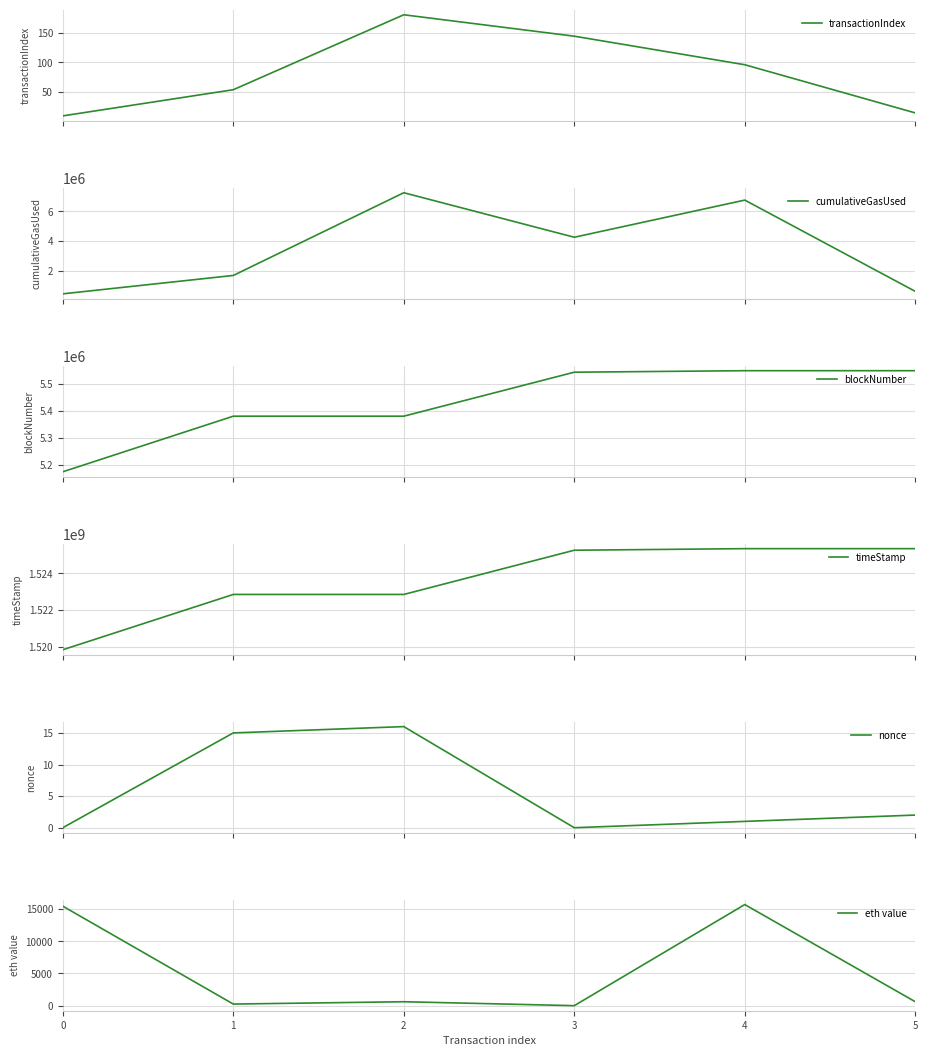

What is the total value across all series at 1?

1529922037.0